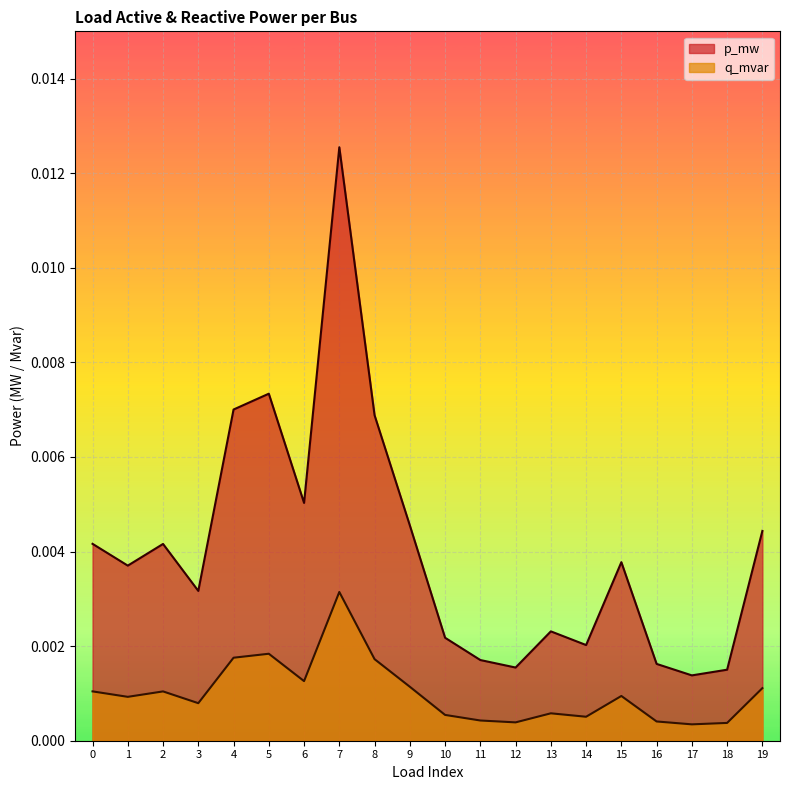

What is the sum of all p_mw values?

0.1